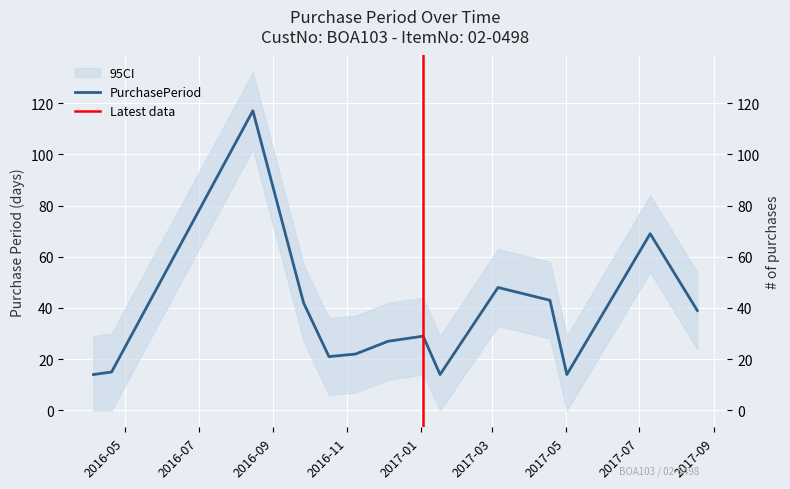

Where does the data first go above 29?

2016-08-15